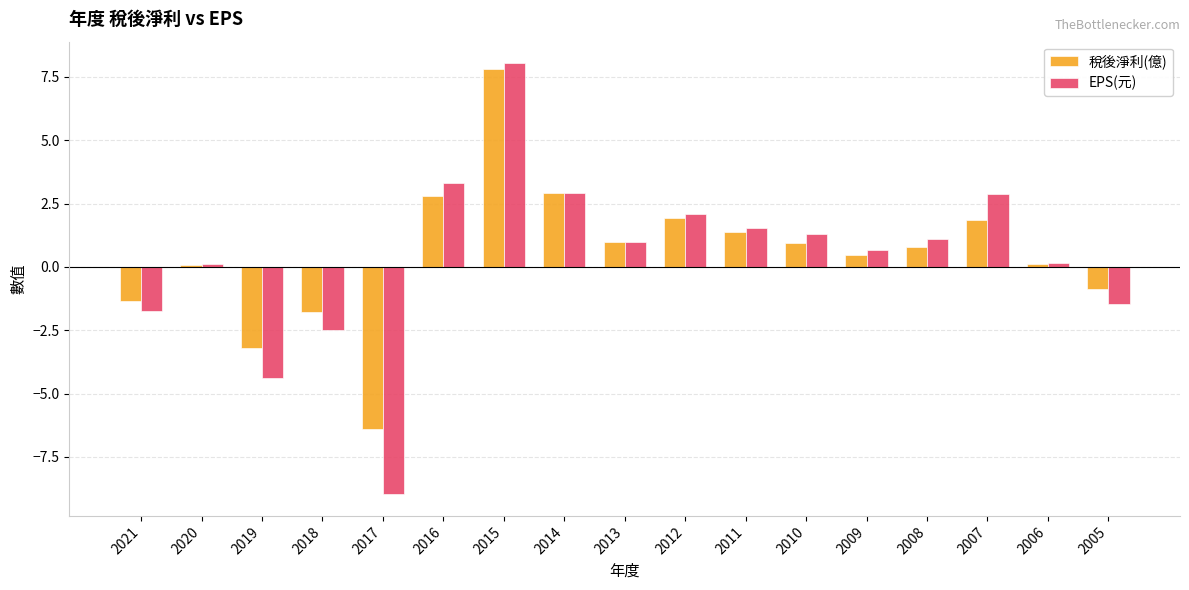

The value of EPS(元) at 2013 is 1.0. True or false?

True